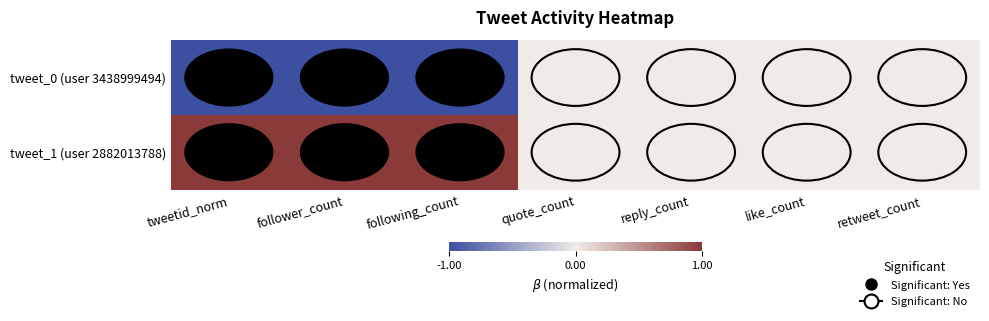

Reading right to left, transcribe all the data shown in this chart.

tweet_0 (user 3438999494): retweet_count=0	like_count=0	reply_count=0	quote_count=0	following_count=-1	follower_count=-1	tweetid_norm=-1
tweet_1 (user 2882013788): retweet_count=0	like_count=0	reply_count=0	quote_count=0	following_count=1	follower_count=1	tweetid_norm=1